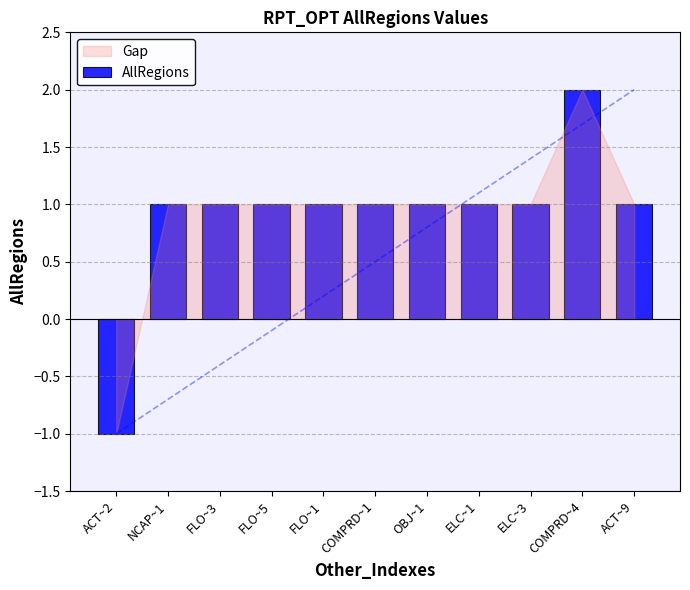

True or false: the data shows 1 at NCAP~1.

True